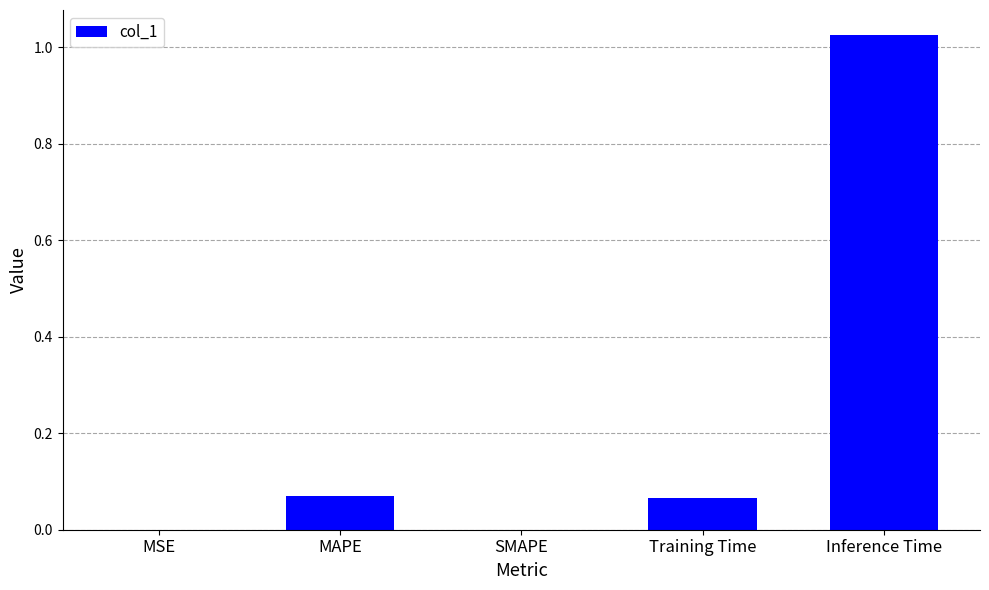

Between Inference Time and MSE, which is larger?

Inference Time